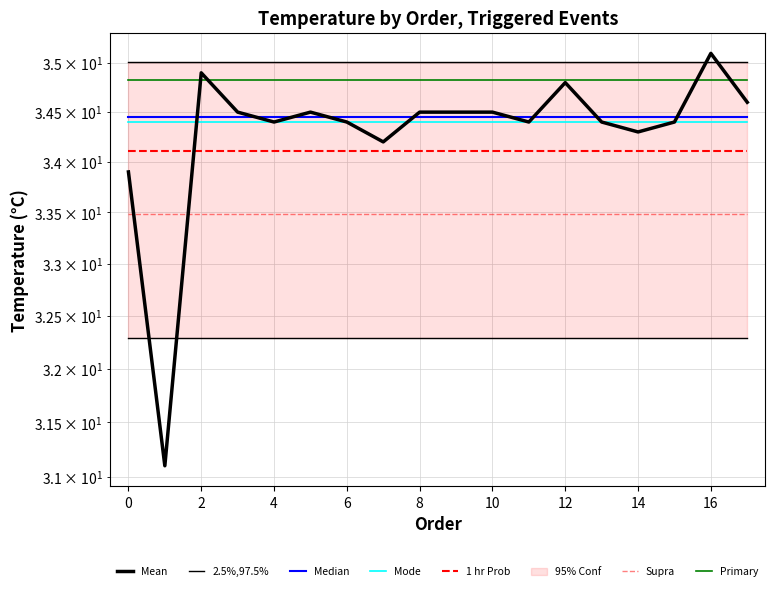

True or false: there are more than 1 points higher than both neighbors.

True